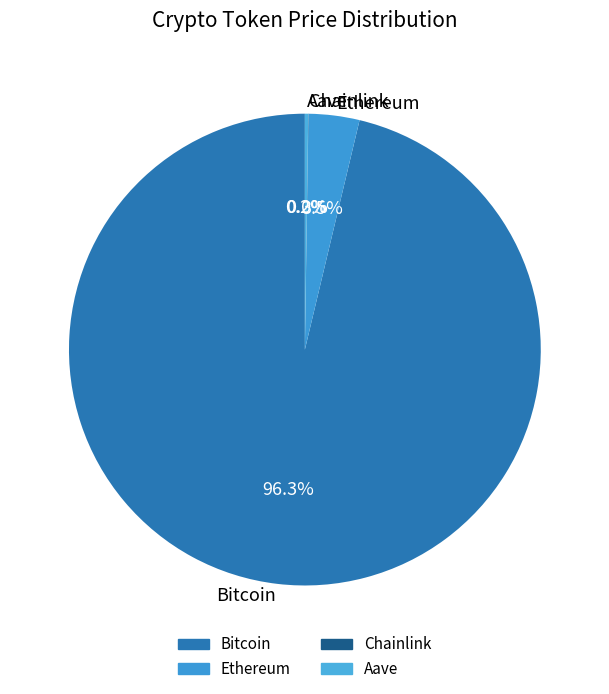

Which category has the biggest portion of the pie?

Bitcoin